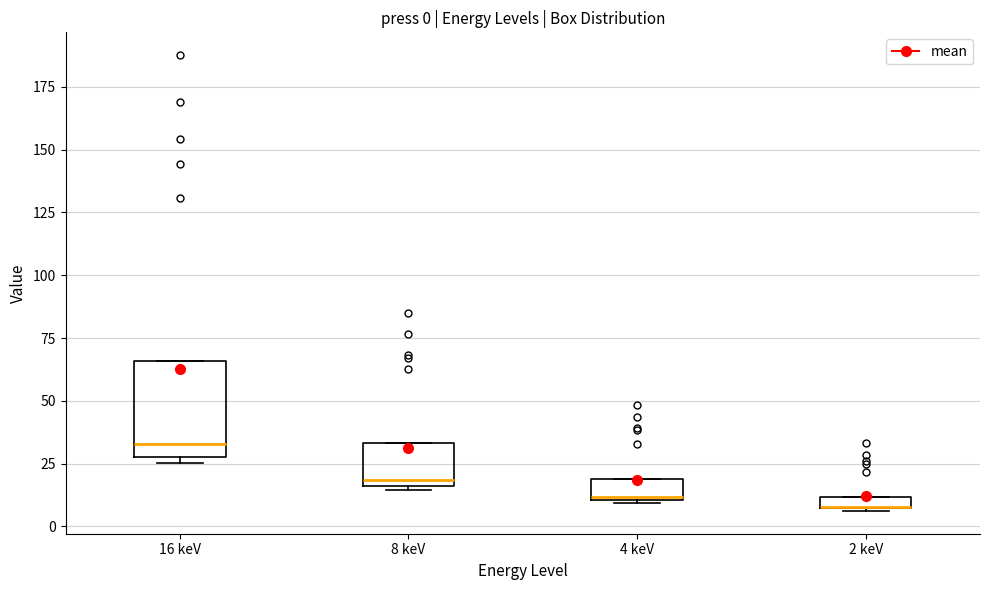

Comparing the boxes themselves (not the whiskers), which one is the tallest?

16 keV